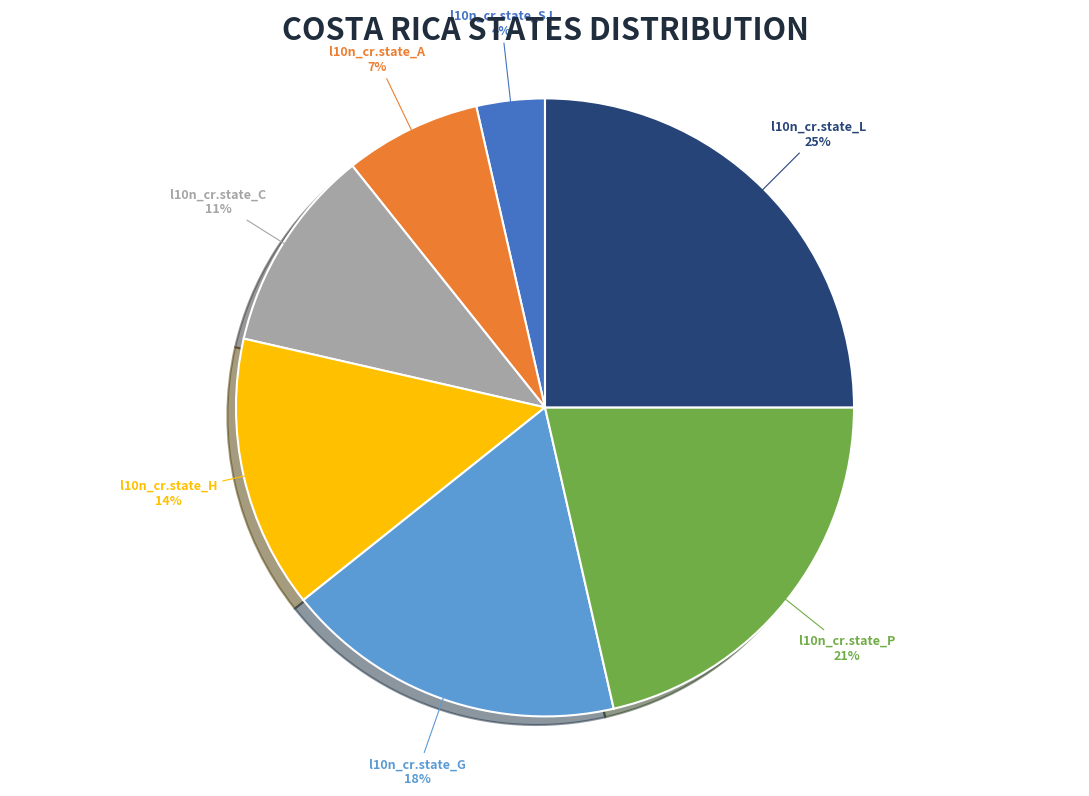

Does any single category account for the majority?

No